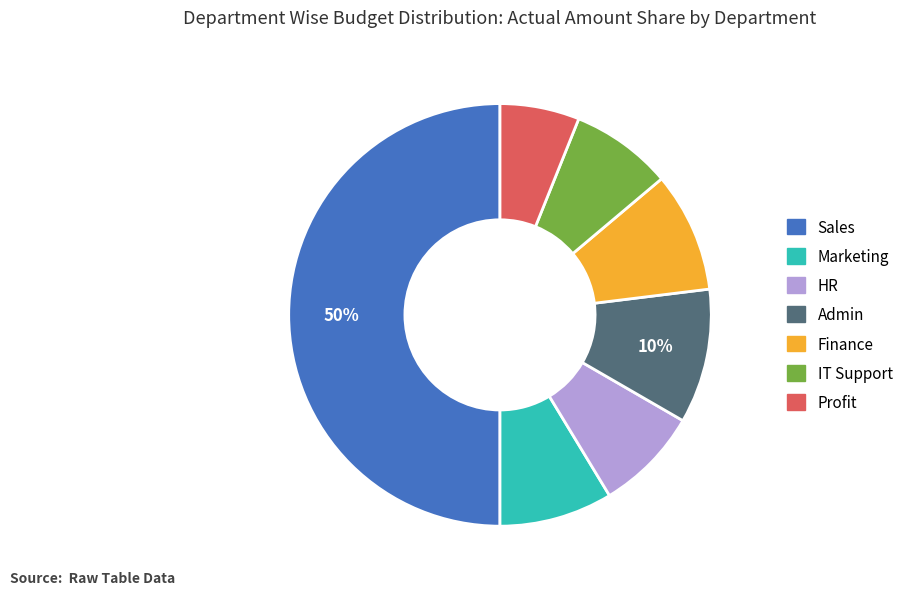

What percentage is the Admin slice, to the nearest percent?

10%